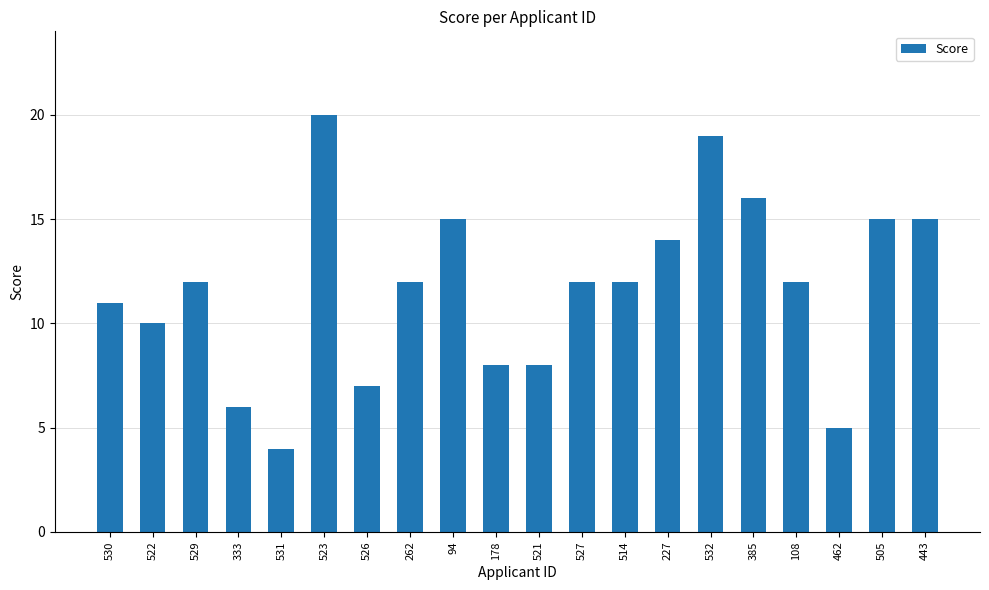

True or false: the data shows 12 at 529.

True